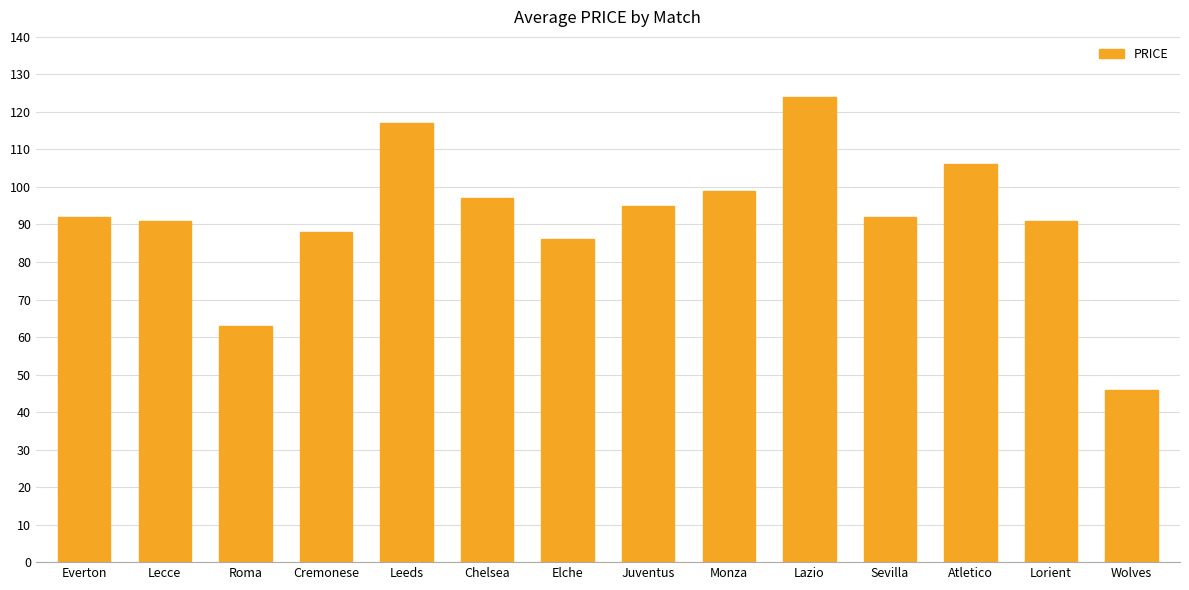

What is the maximum value shown in the chart?

124